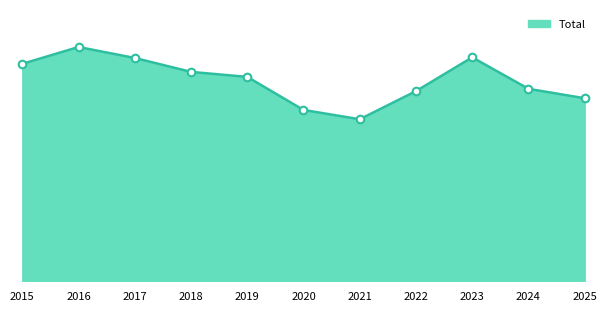

What is the ratio of the value at 2024 to the value at 2022?

1.0